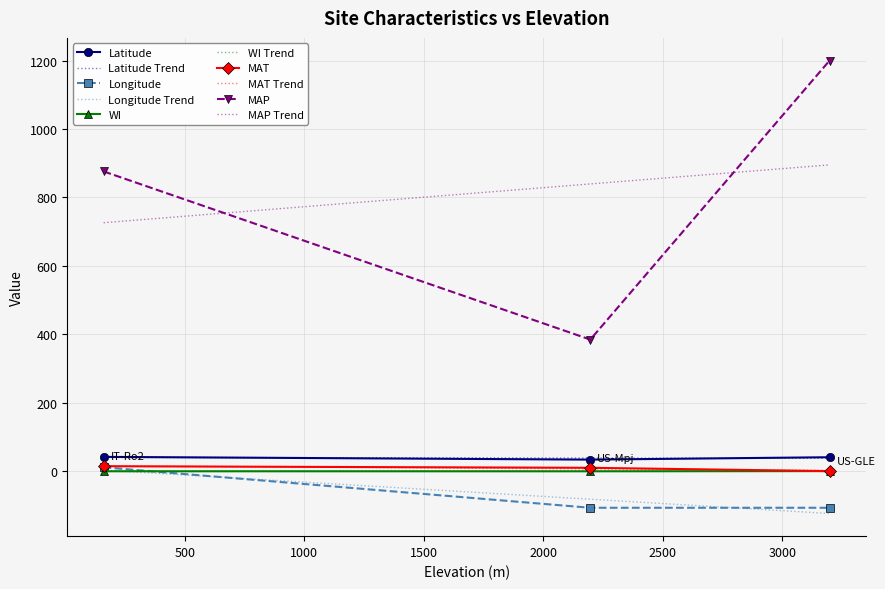

Is the value of Latitude at 160 greater than the value of MAT at 2196?

Yes